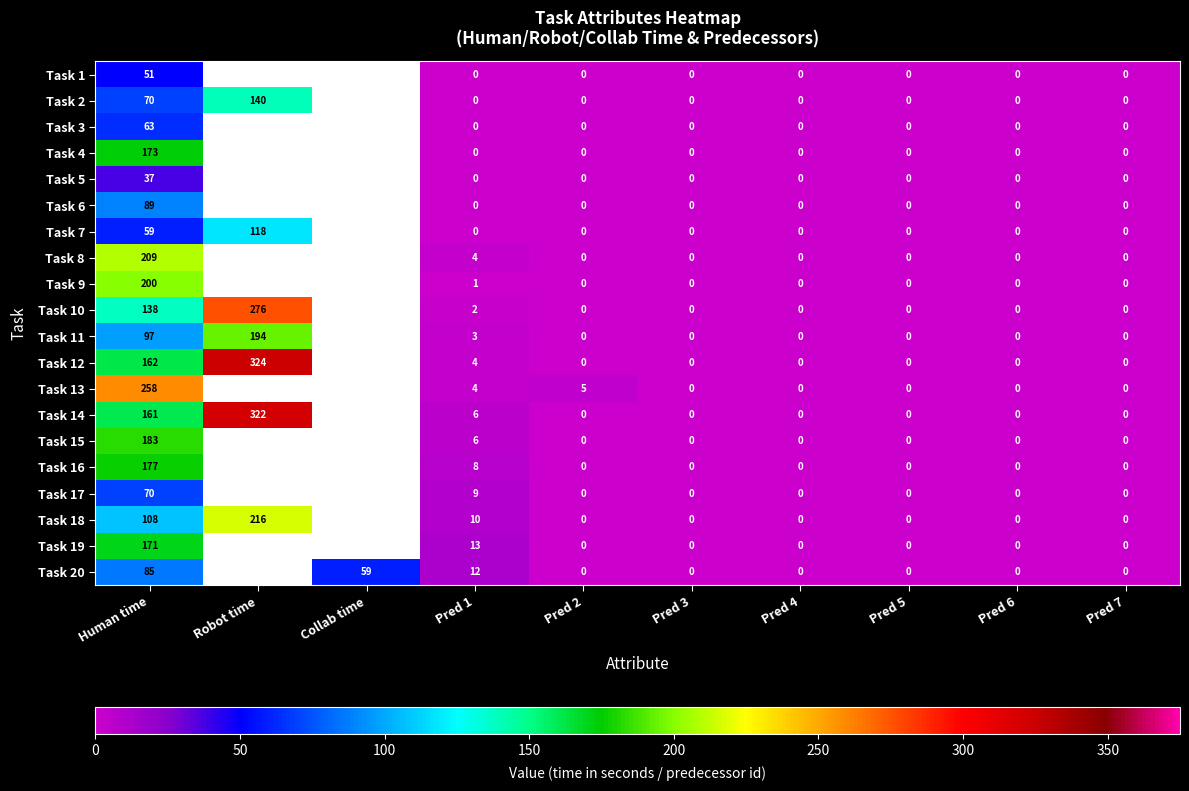

What is the difference between the Task 13 values at Pred 6 and Pred 2?

5